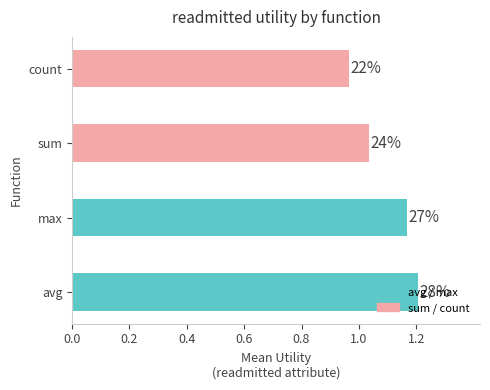

Are the bars horizontal?

Yes